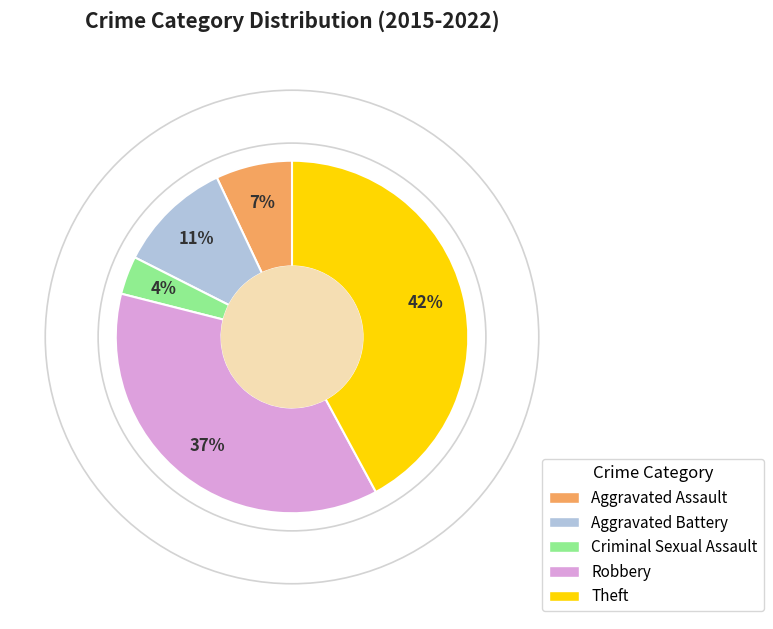

Is Aggravated Battery the majority of the pie?

No